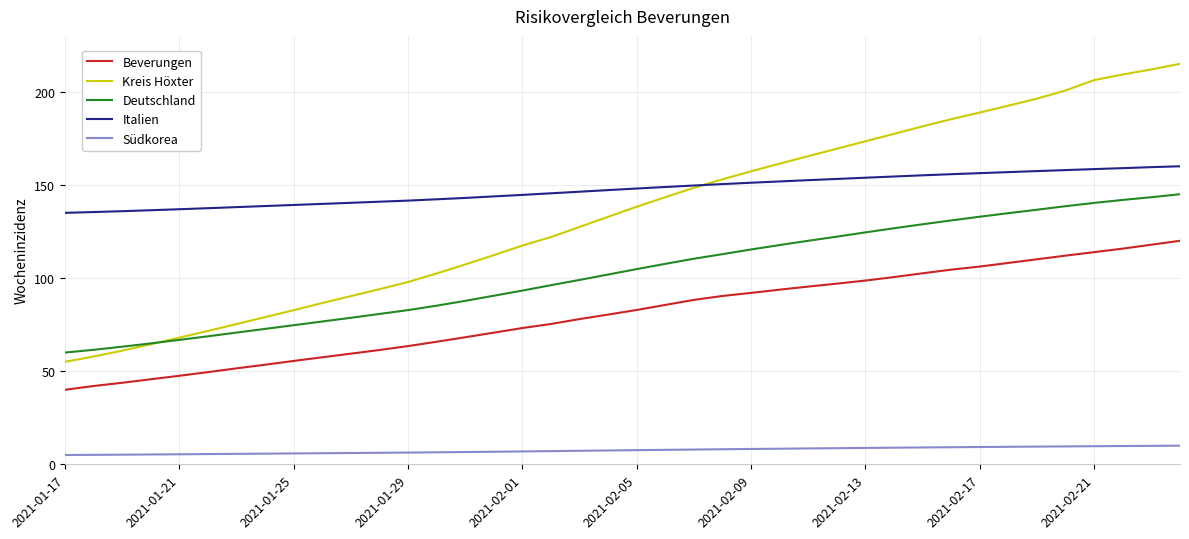

Which series has the widest spread of values?

Kreis Höxter